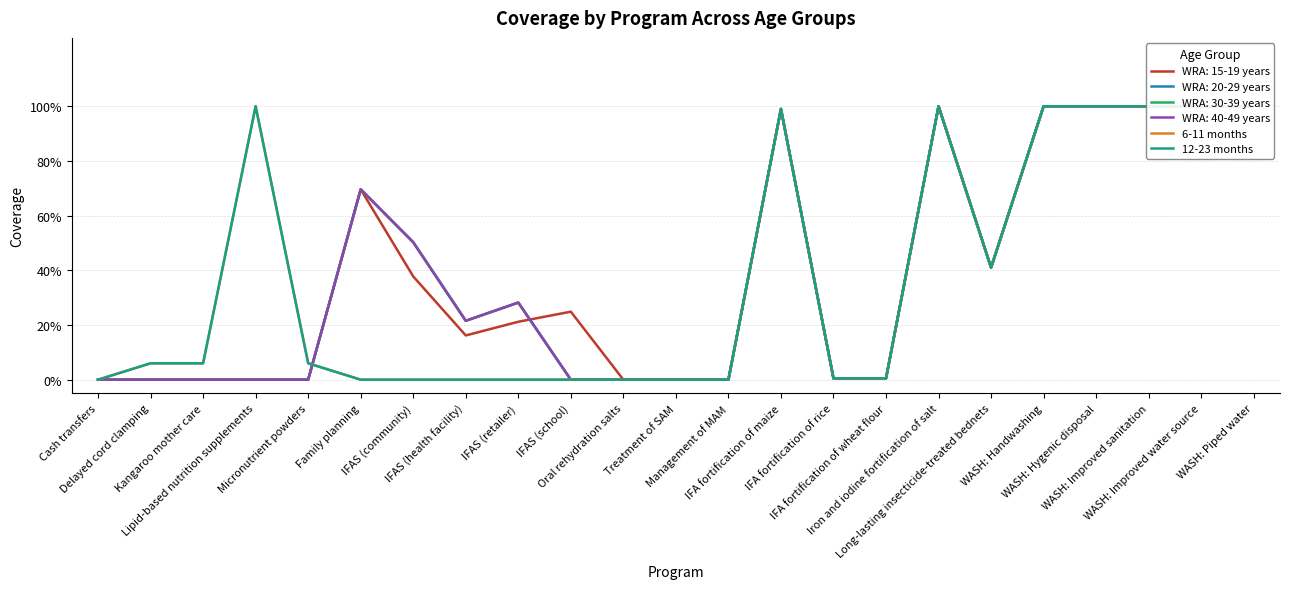

Is it true that 6-11 months equals 1.0 at Lipid-based nutrition supplements?

True